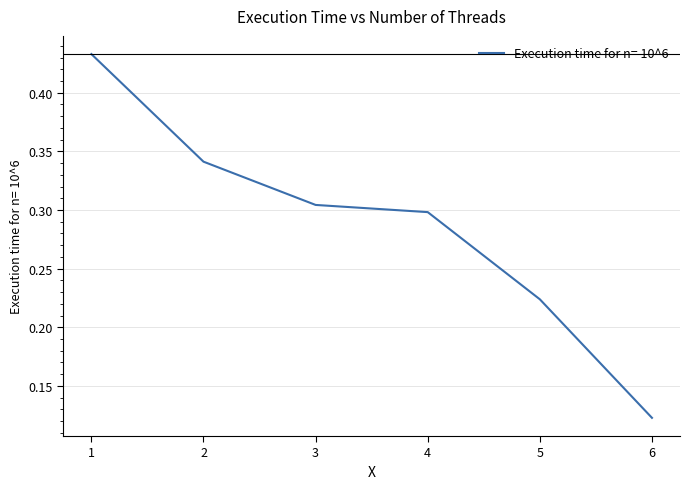

Which label corresponds to the smallest value in the chart?

6